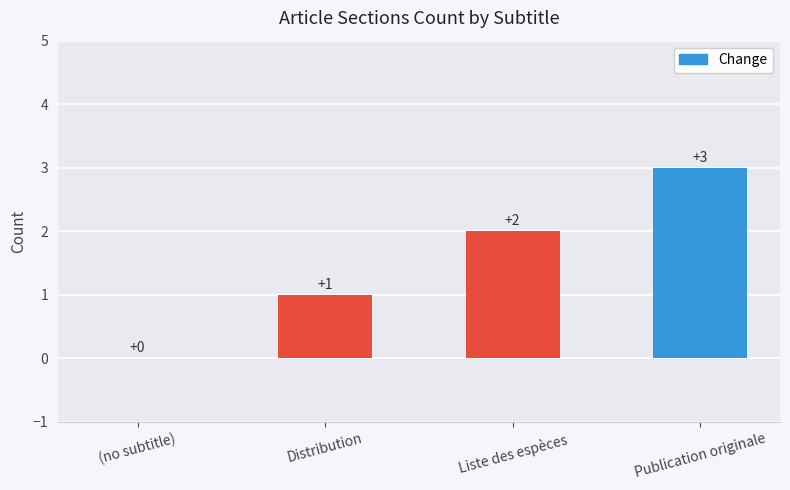

How many values are above zero?

3